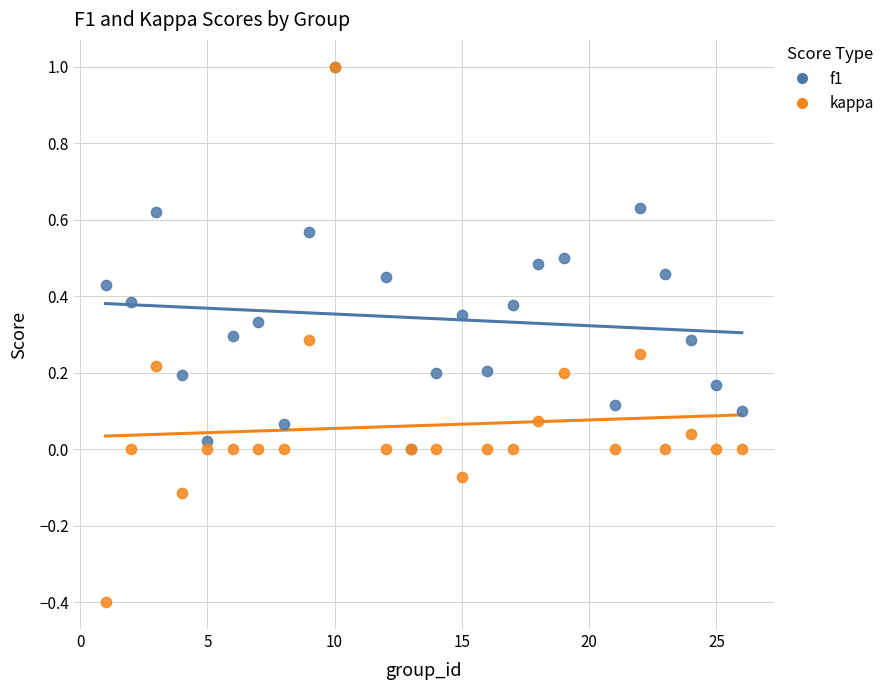

What are all the series names shown in the legend?

f1, kappa